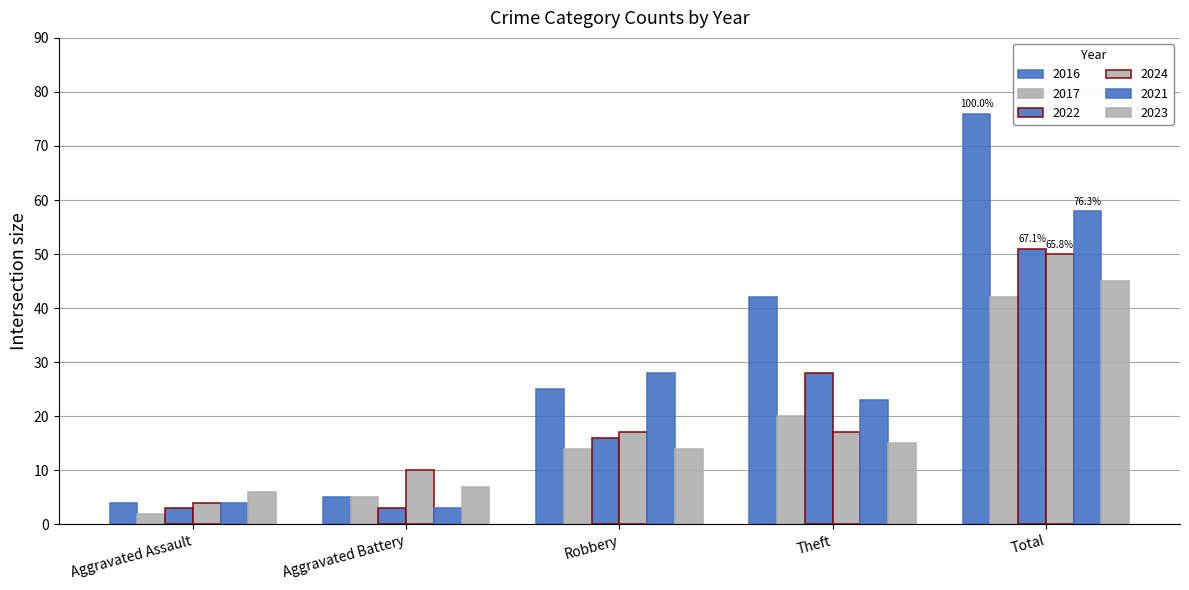

What is the maximum value shown in the chart?

76